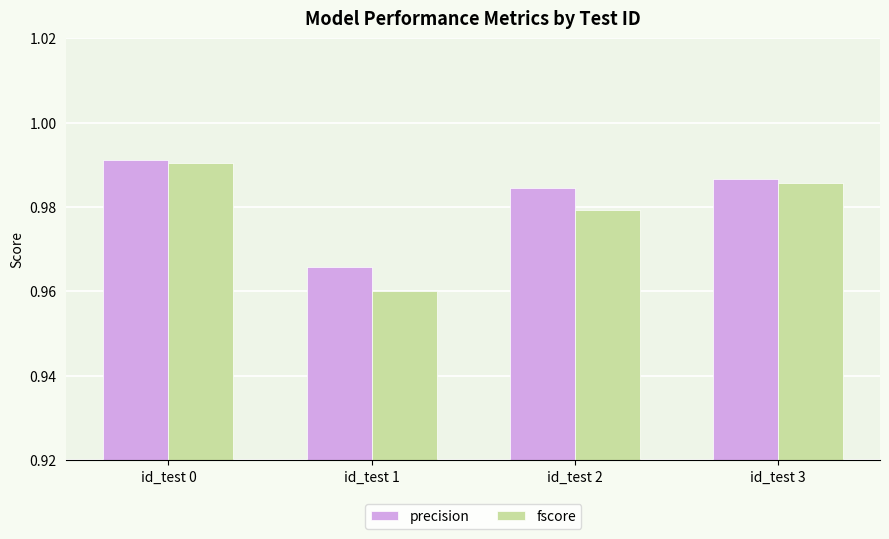

What is the sum of all fscore values?

3.9